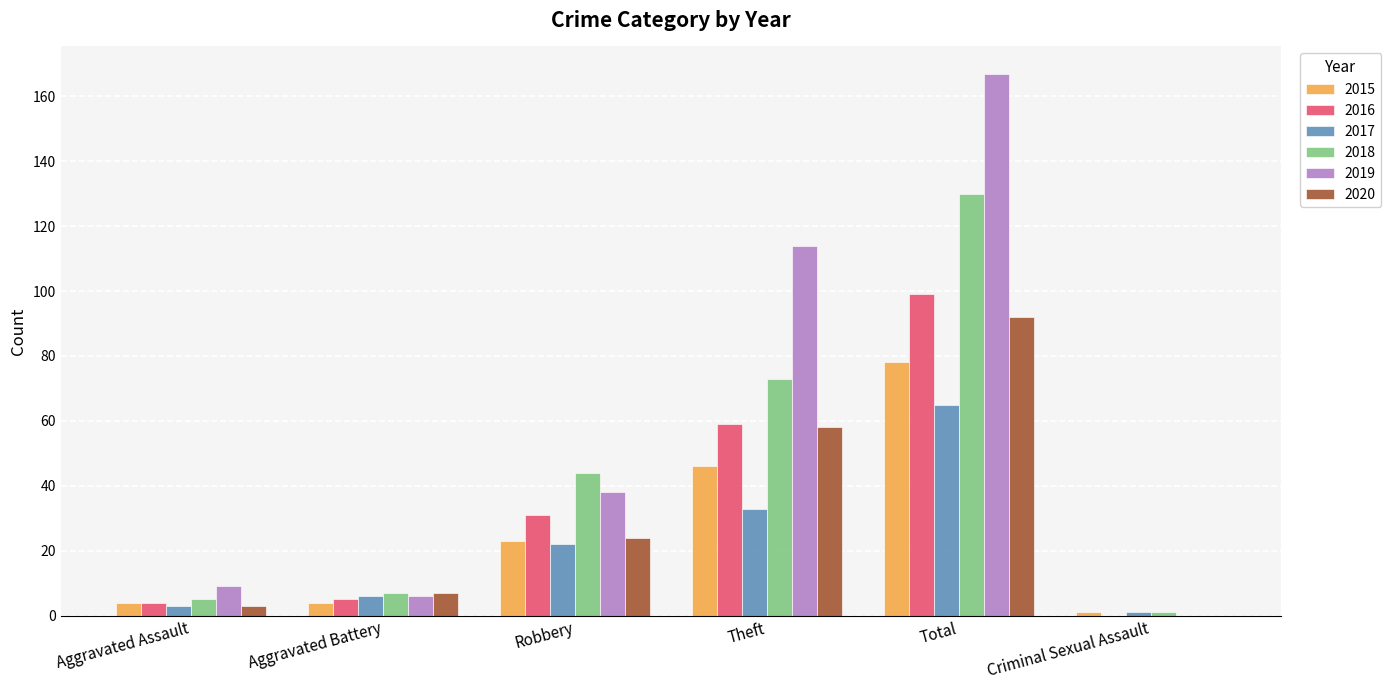

Reading right to left, what are all the values shown in this chart?

2015: Criminal Sexual Assault=1	Total=78	Theft=46	Robbery=23	Aggravated Battery=4	Aggravated Assault=4
2016: Criminal Sexual Assault=0	Total=99	Theft=59	Robbery=31	Aggravated Battery=5	Aggravated Assault=4
2017: Criminal Sexual Assault=1	Total=65	Theft=33	Robbery=22	Aggravated Battery=6	Aggravated Assault=3
2018: Criminal Sexual Assault=1	Total=130	Theft=73	Robbery=44	Aggravated Battery=7	Aggravated Assault=5
2019: Criminal Sexual Assault=0	Total=167	Theft=114	Robbery=38	Aggravated Battery=6	Aggravated Assault=9
2020: Criminal Sexual Assault=0	Total=92	Theft=58	Robbery=24	Aggravated Battery=7	Aggravated Assault=3